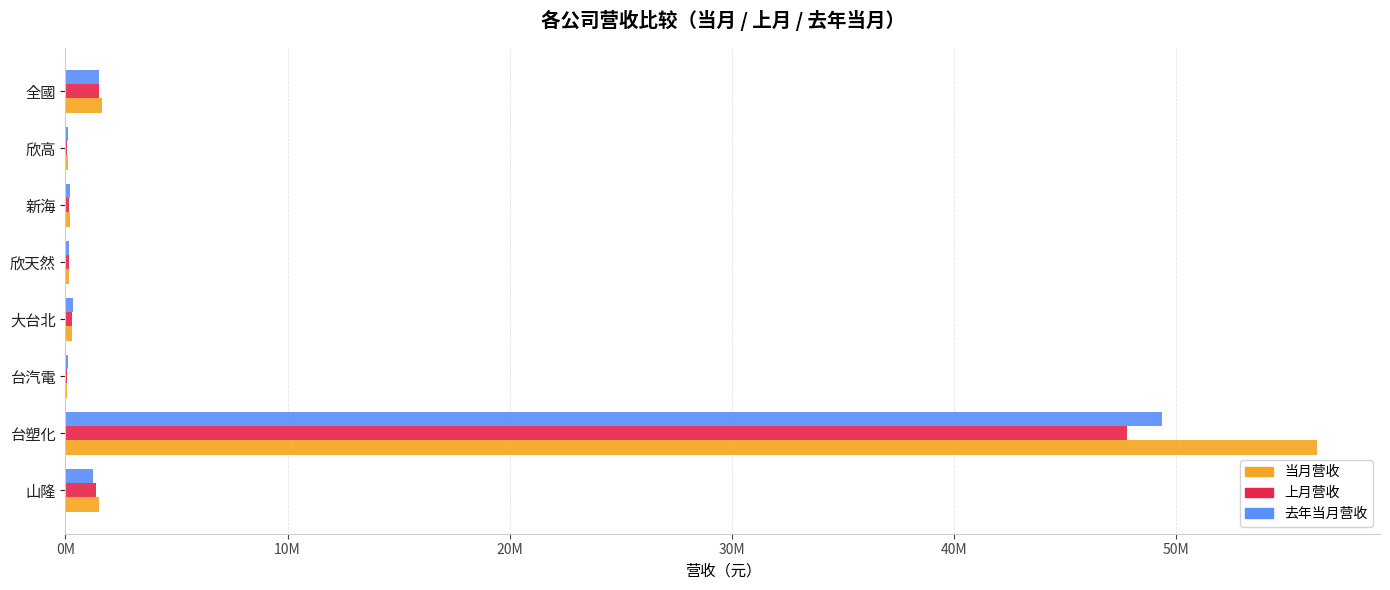

What are all the series names shown in the legend?

当月营收, 上月营收, 去年当月营收